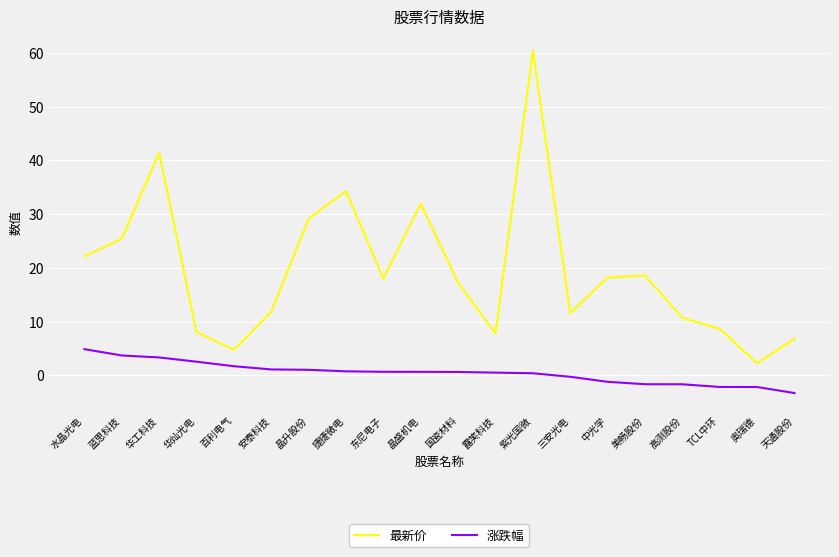

True or false: 涨跌幅 and 最新价 intersect in this chart.

False